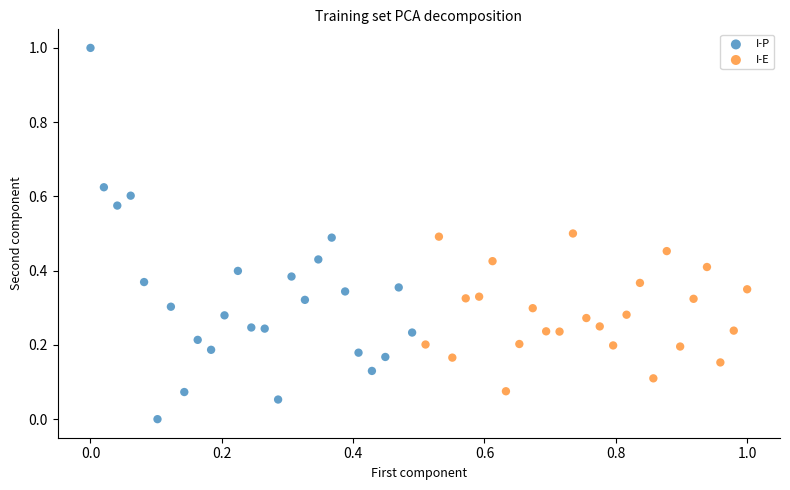

What are all the series names shown in the legend?

I-P, I-E